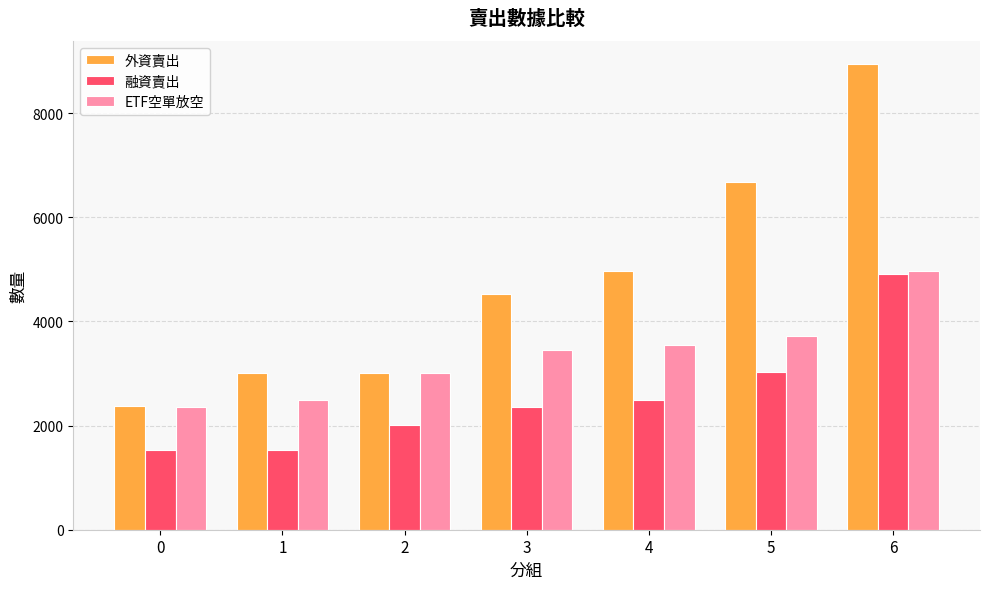

What is the spread (max minus min) of values at 0?

834